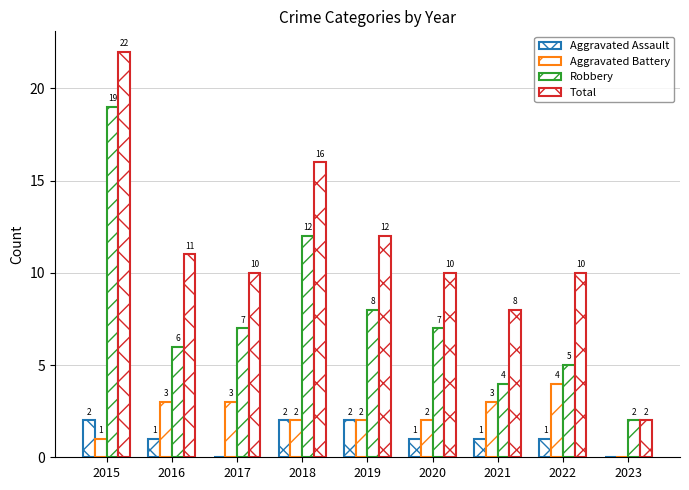

Where is Aggravated Battery nearest to the value 2?

2018